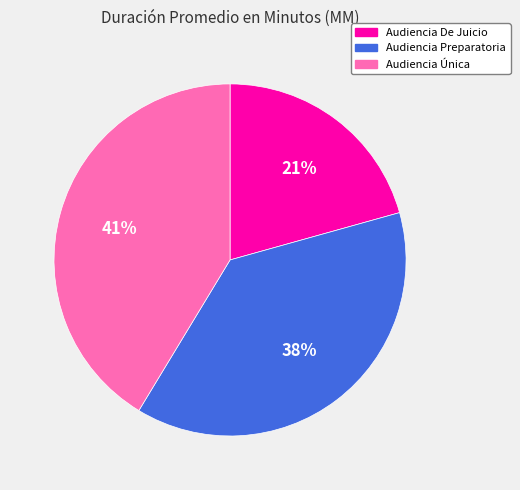

To the nearest percent, what portion does Audiencia Única represent?

41%